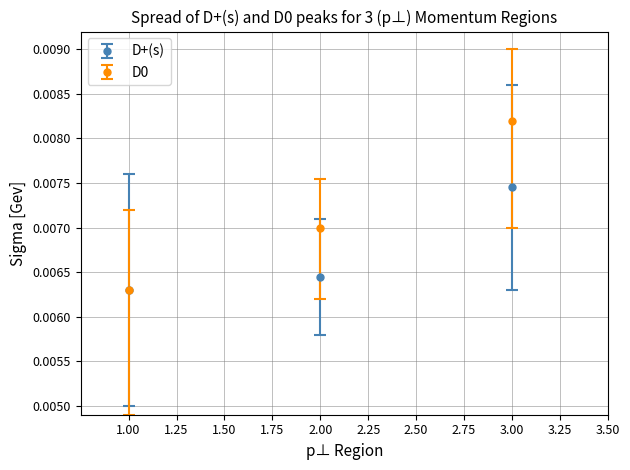

At which category is the sum across all series the highest?

3.00